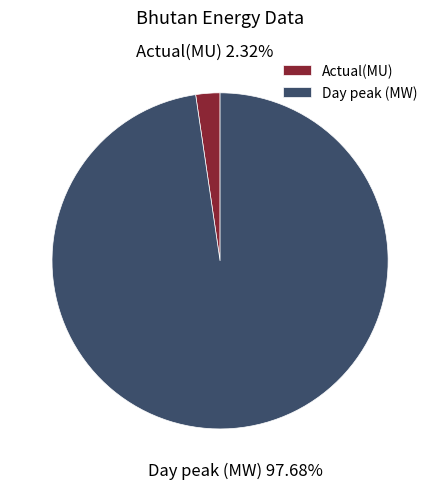

Do Day peak (MW) and Actual(MU) together represent more than half of the pie?

Yes